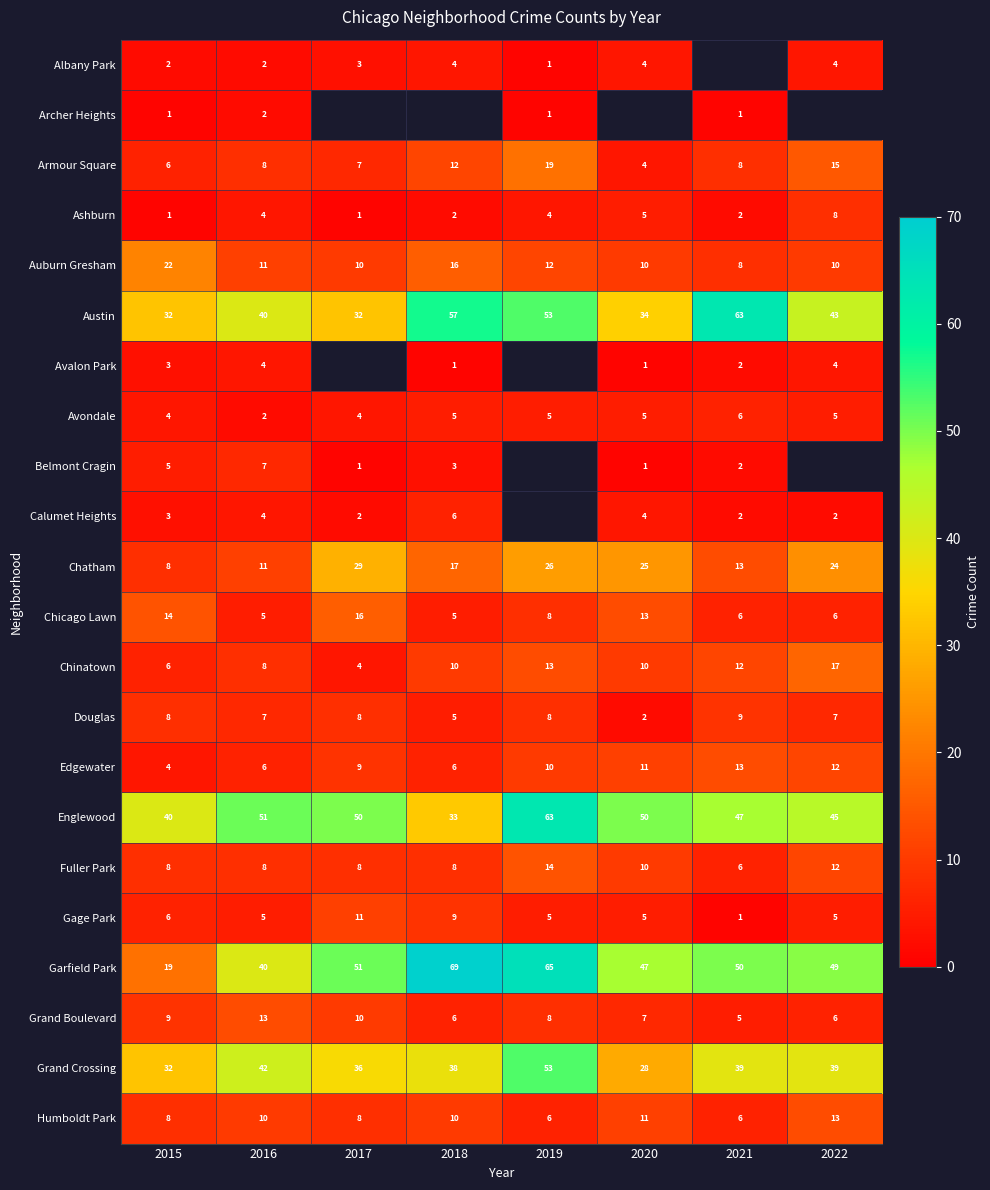

Rank the categories by Grand Boulevard value from lowest to highest.

2021, 2018, 2022, 2020, 2019, 2015, 2017, 2016